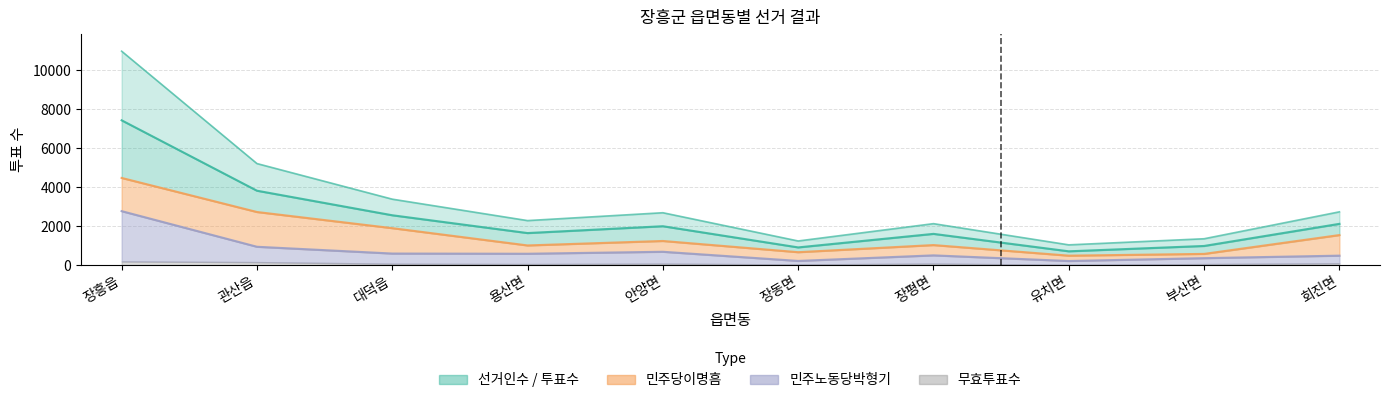

What is the label of the 8th point from the left?

유치면